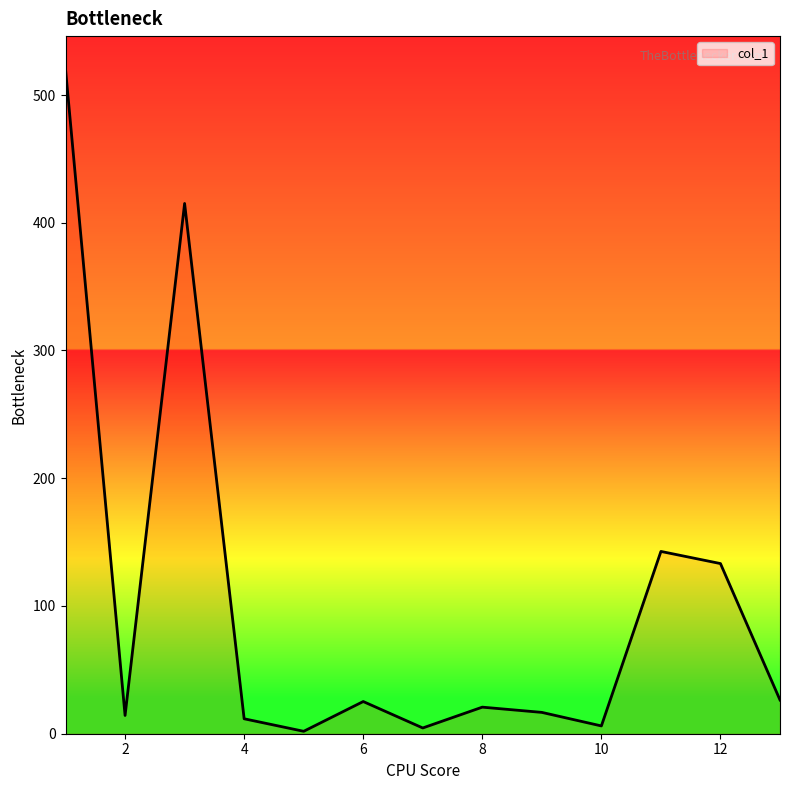

Does the chart display data point markers on the line(s)?

No